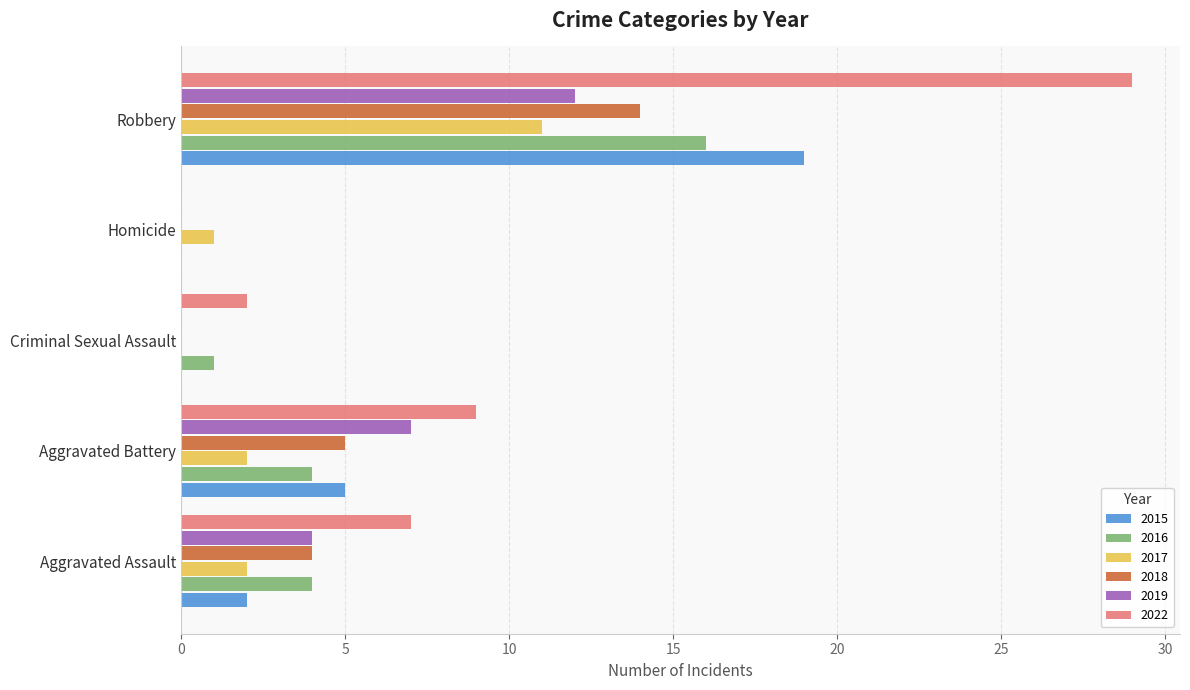

Is it true that 2018 equals 14 at Robbery?

True